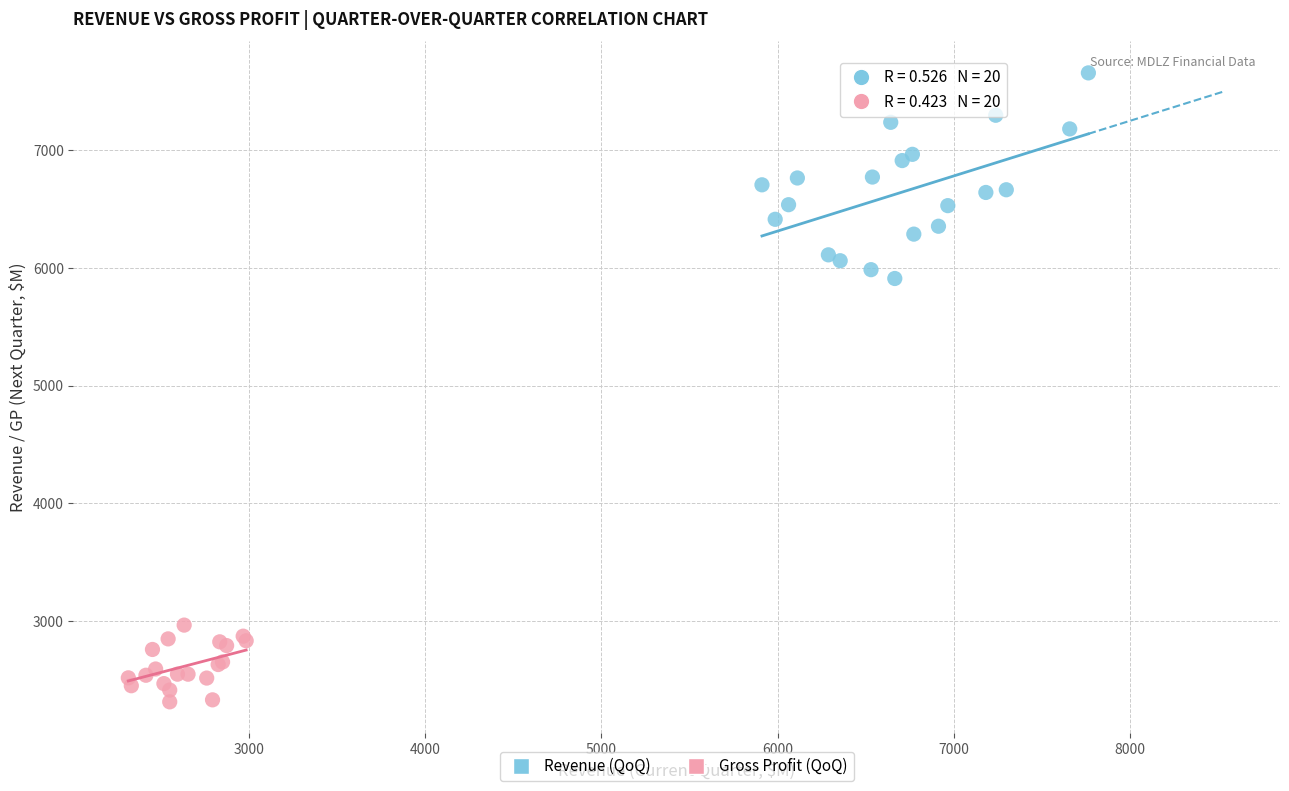

Which series contains the highest Y value?

Revenue (QoQ)